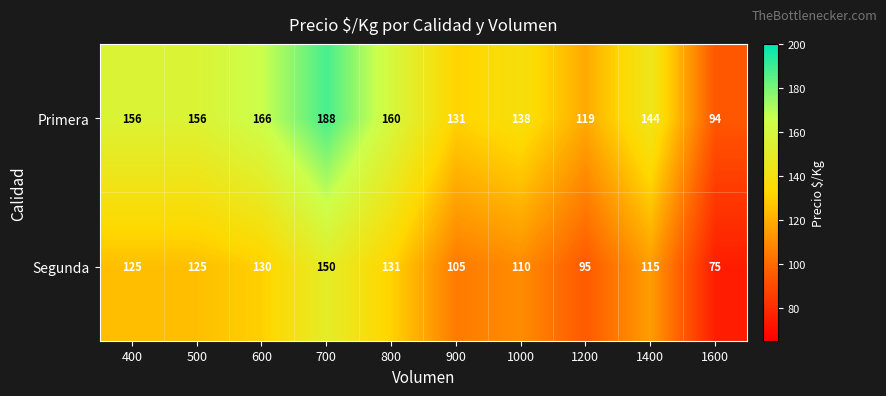

Which series has the largest range (max minus min)?

Primera